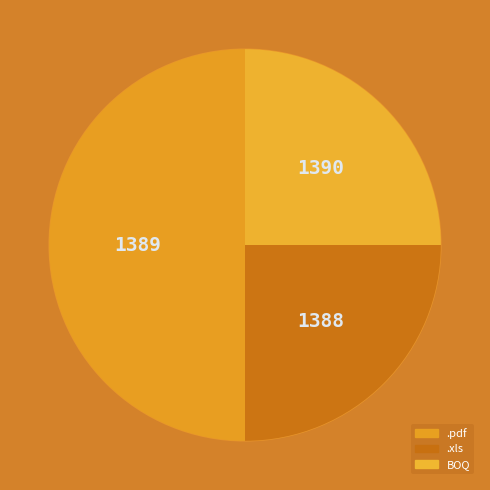

To the nearest percent, what percentage of the pie is .xls?

25%